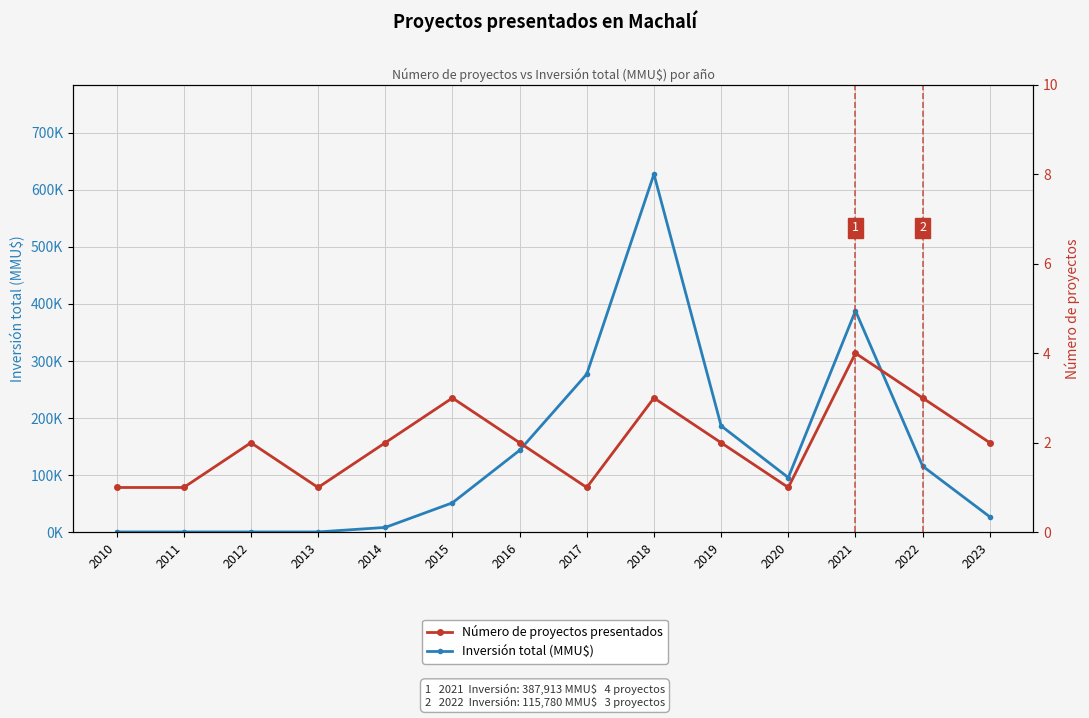

How many interior local peaks does the Número de proyectos presentados series have?

4